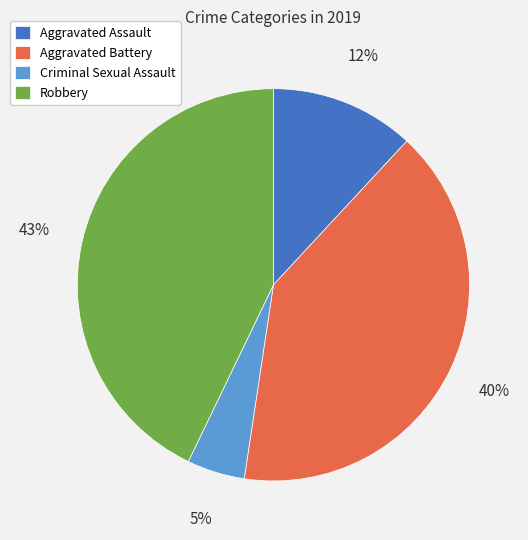

Does Aggravated Battery represent more than half of the total?

No